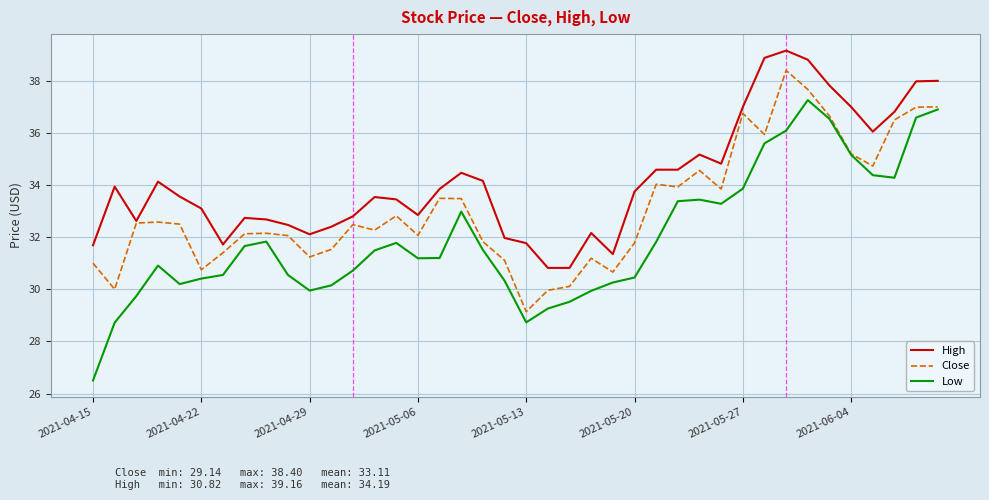

What is the difference between the second highest and minimum values in the Close series?

8.5